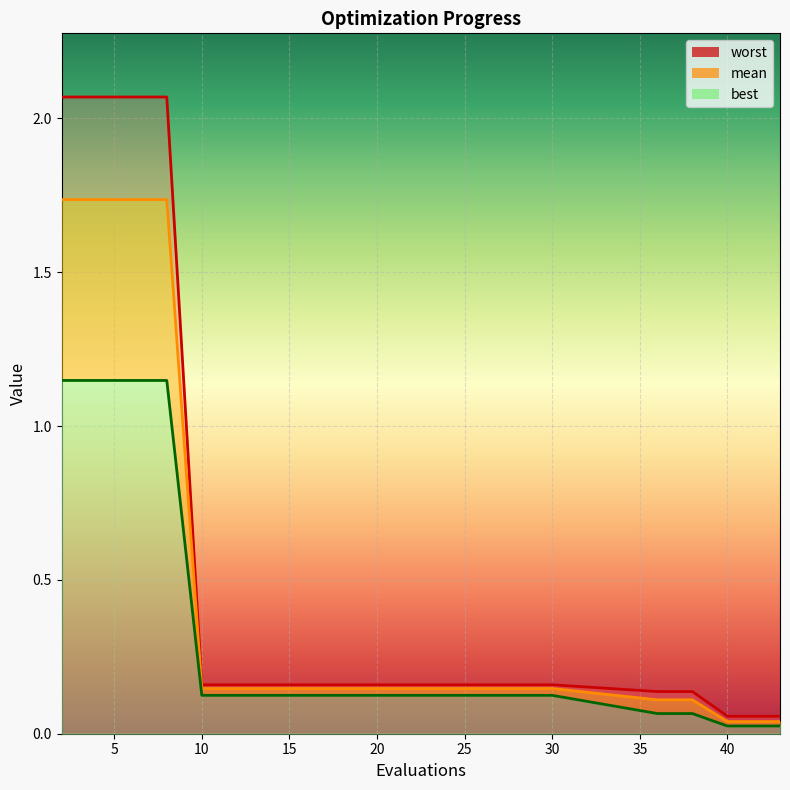

Is it true that mean equals 0.1 at 30?

True